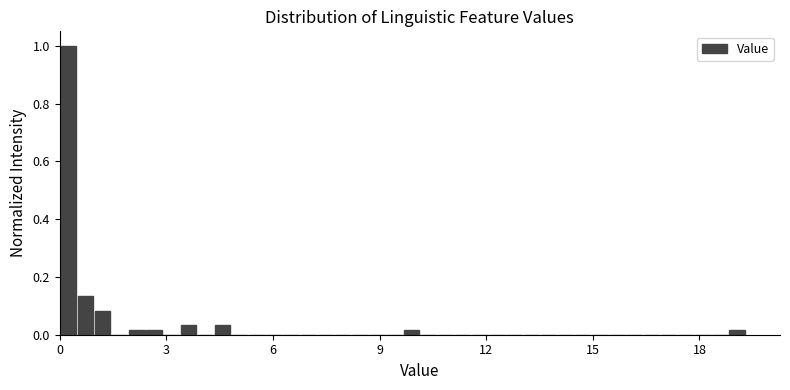

Around what value on the x-axis is the tallest bar? Give the approximate position of its centre, as read against the axis.

0.0